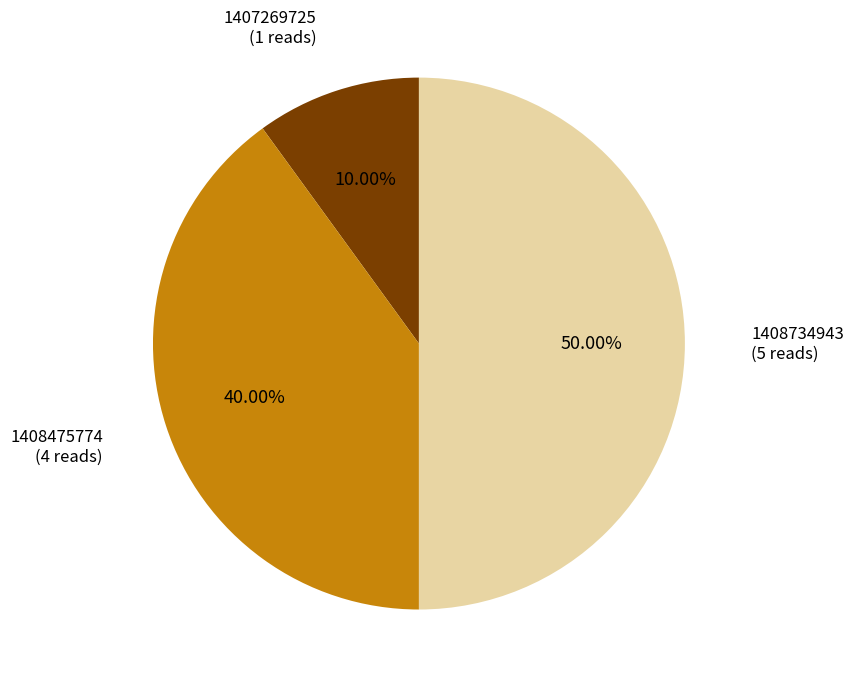

What is the largest slice in the pie chart?

1408734943